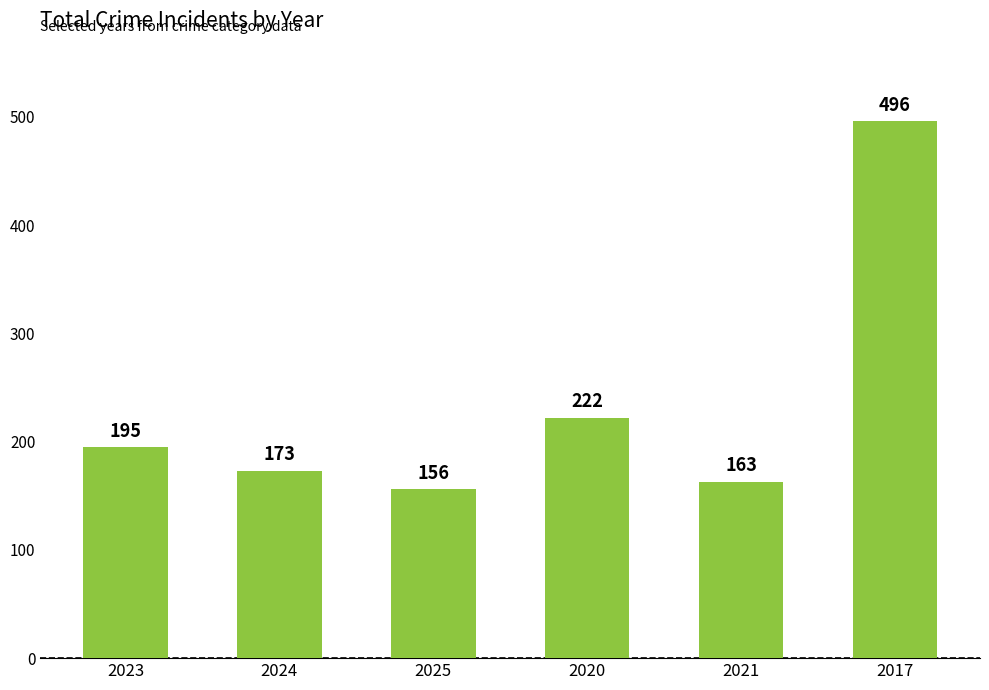

Where is the data nearest to the value 326?

2020